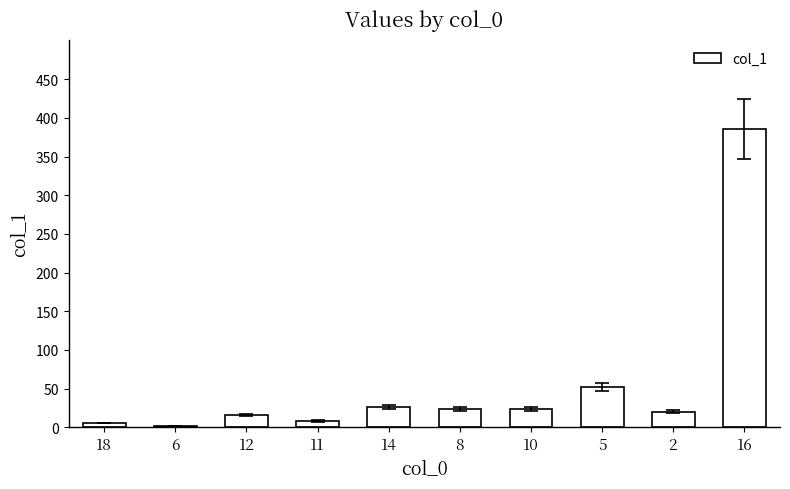

Which category has the highest value across all series?

16